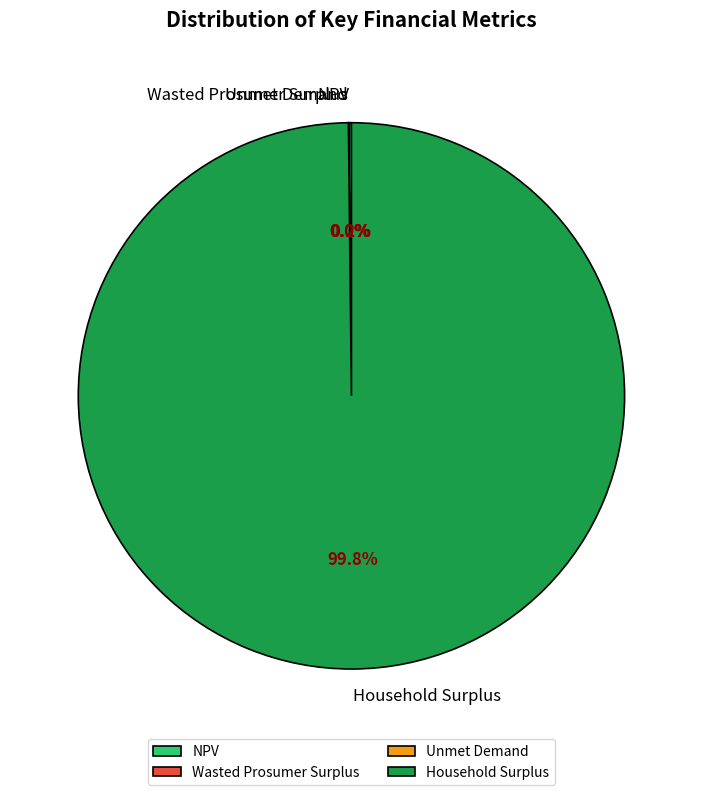

Is it true that Household Surplus is 100% of the pie?

True